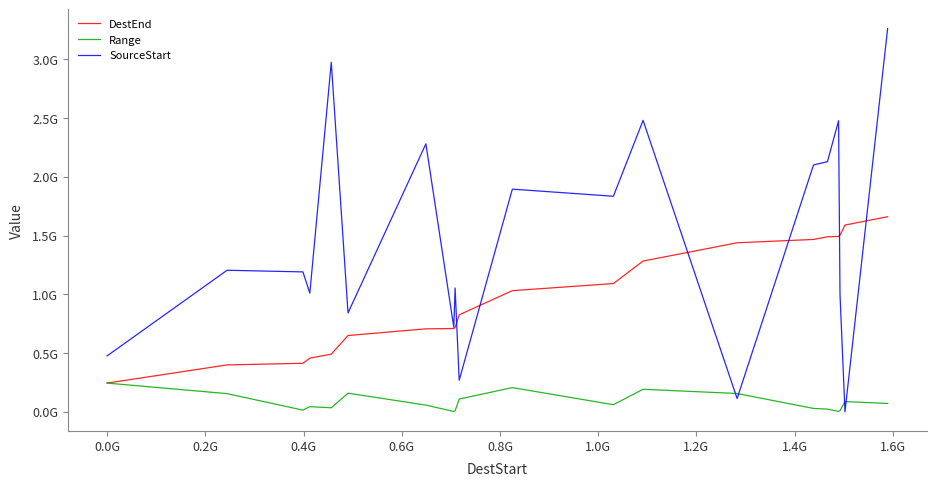

Does the chart have visible grid lines?

No